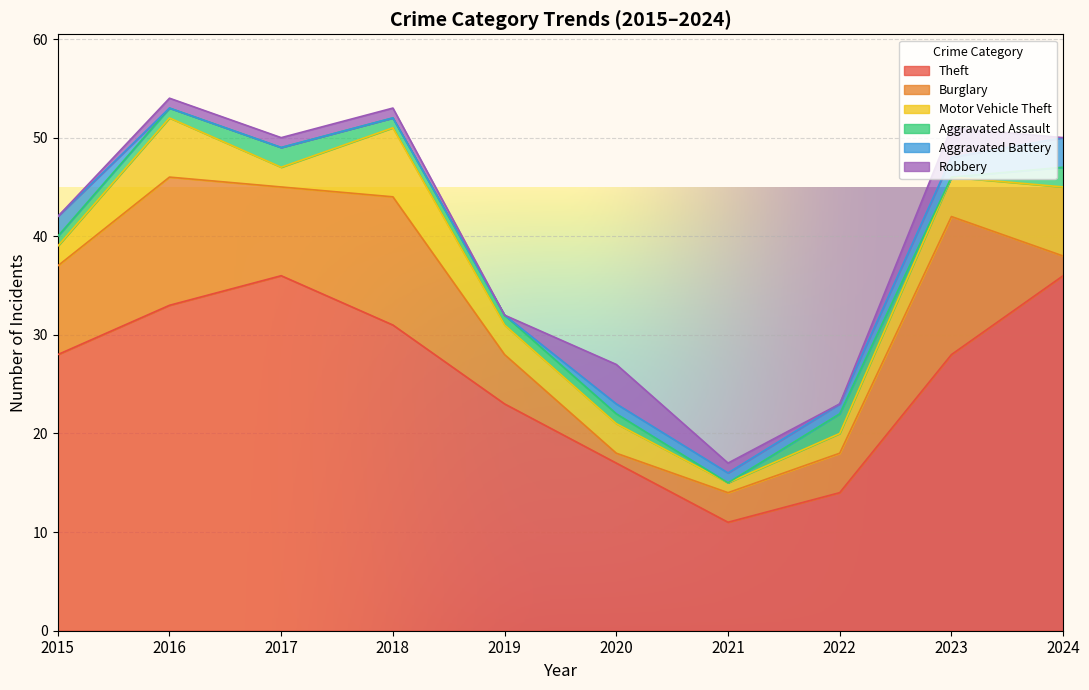

In Theft, how many points are lower than both neighbors (excluding endpoints)?

1